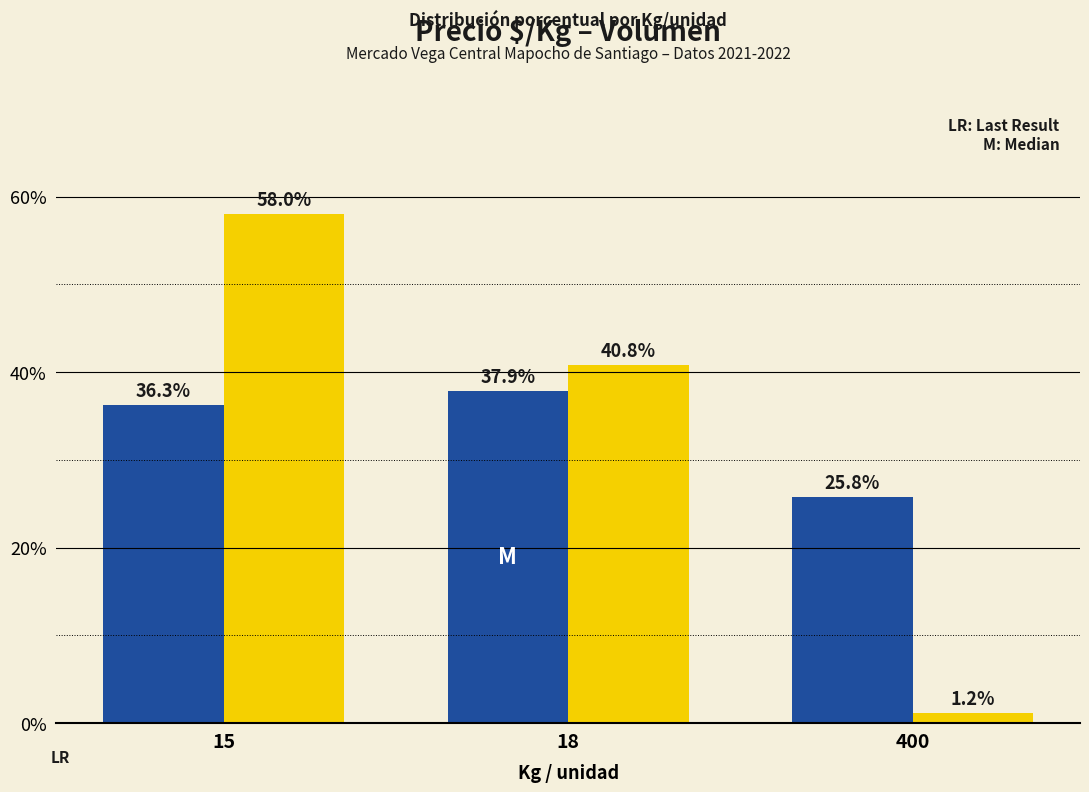

What is the difference between the highest and lowest values at 15?

21.7